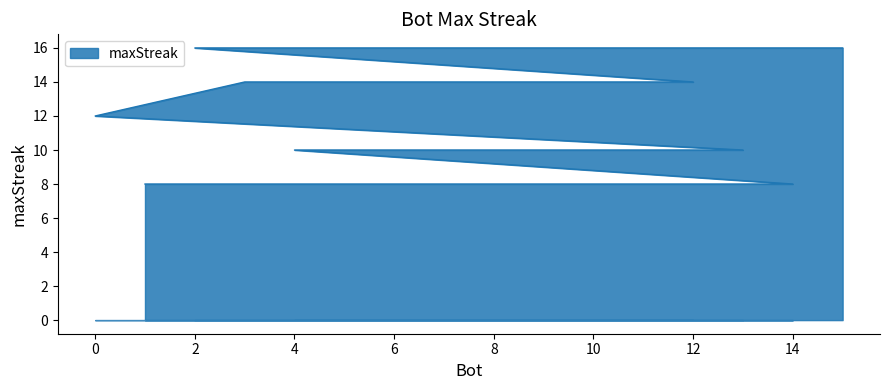

What is the sum of the values at 7 and 3?

24